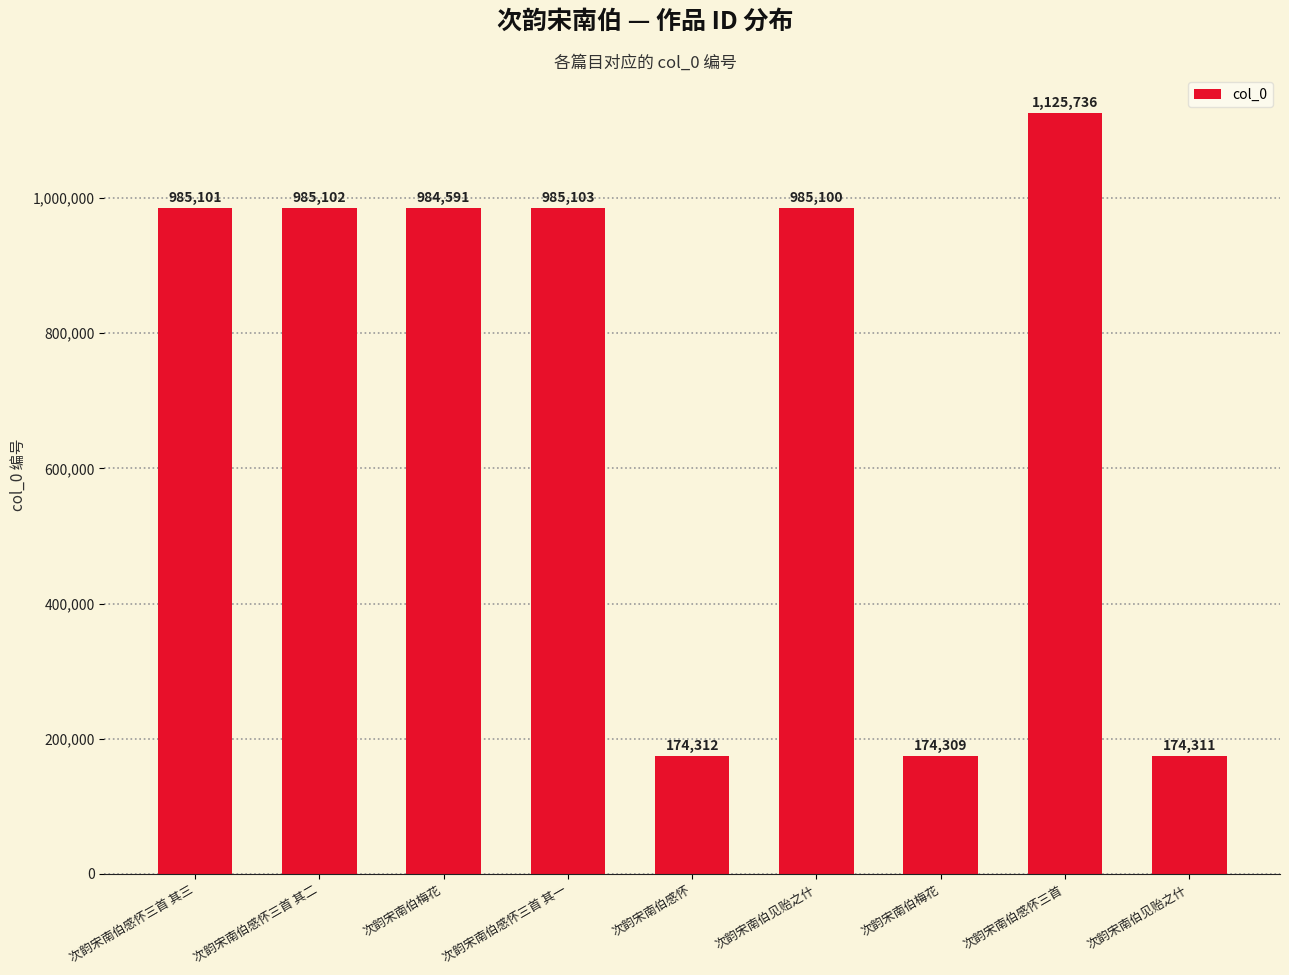

What is the label of the 4th bar from the left?

次韵宋南伯感怀三首 其一